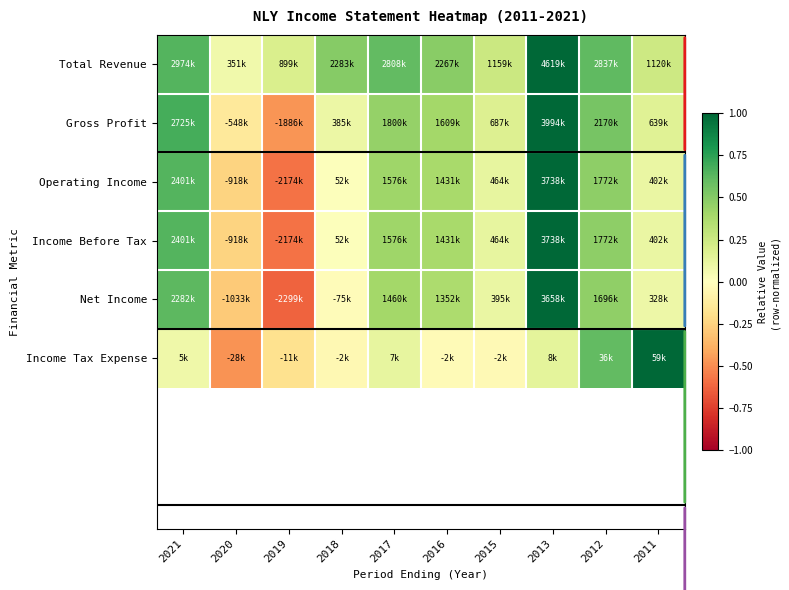

Reading left to right, extract all data points from this chart.

Total Revenue: 2021=0.6	2020=0.1	2019=0.2	2018=0.5	2017=0.6	2016=0.5	2015=0.3	2013=1.0	2012=0.6	2011=0.2
Gross Profit: 2021=0.7	2020=-0.1	2019=-0.5	2018=0.1	2017=0.5	2016=0.4	2015=0.2	2013=1.0	2012=0.5	2011=0.2
Operating Income: 2021=0.6	2020=-0.2	2019=-0.6	2018=0.0	2017=0.4	2016=0.4	2015=0.1	2013=1.0	2012=0.5	2011=0.1
Income Before Tax: 2021=0.6	2020=-0.2	2019=-0.6	2018=0.0	2017=0.4	2016=0.4	2015=0.1	2013=1.0	2012=0.5	2011=0.1
Net Income: 2021=0.6	2020=-0.3	2019=-0.6	2018=-0.0	2017=0.4	2016=0.4	2015=0.1	2013=1.0	2012=0.5	2011=0.1
Income Tax Expense: 2021=0.1	2020=-0.5	2019=-0.2	2018=-0.0	2017=0.1	2016=-0.0	2015=-0.0	2013=0.1	2012=0.6	2011=1.0